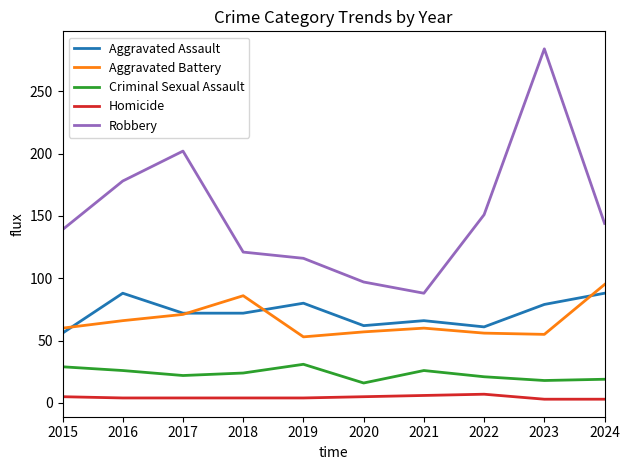

Between 2018 and 2023, which series saw the biggest shift?

Robbery